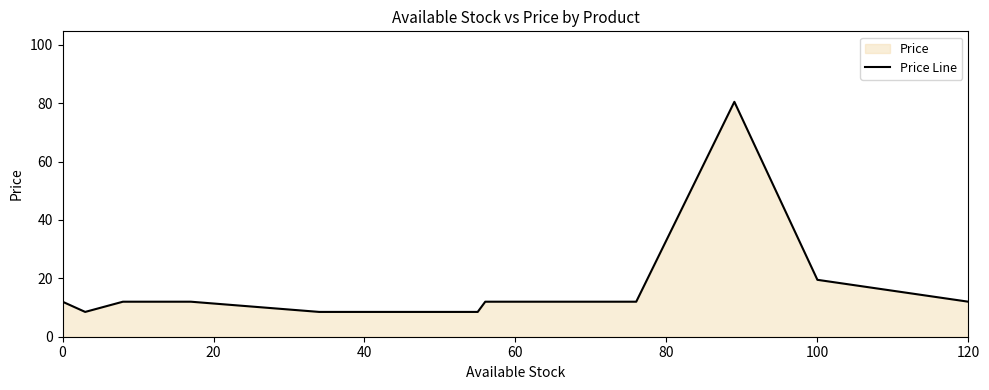

True or false: the data shows 8.5 at 40.

True